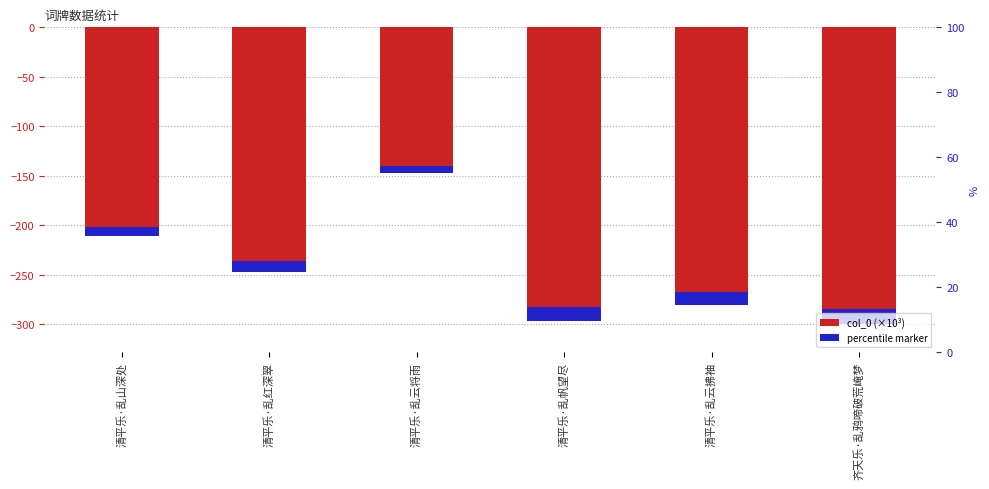

List the labels in order of value, smallest first.

齐天乐·乱鸦啼破荒崦梦, 清平乐·乱帆望尽, 清平乐·乱云拂袖, 清平乐·乱红深翠, 清平乐·乱山深处, 清平乐·乱云将雨